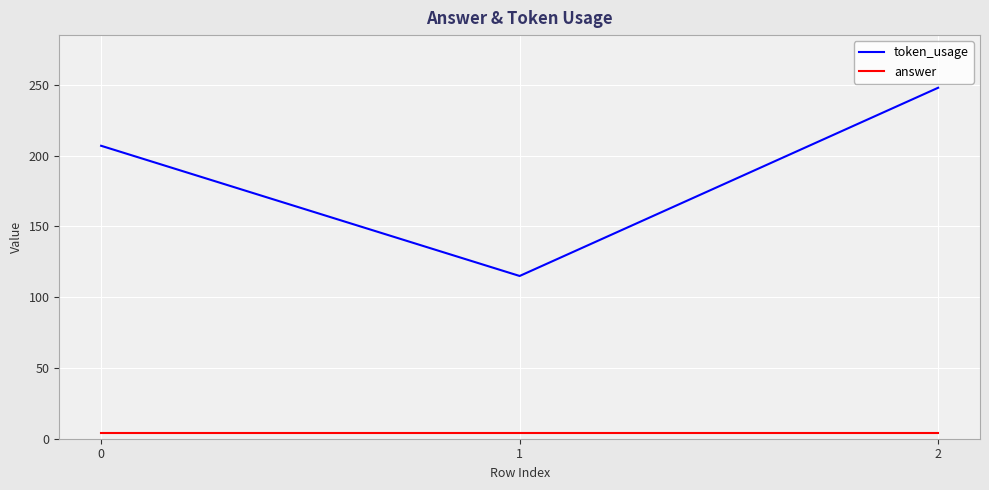

How many lines are shown in the chart?

2